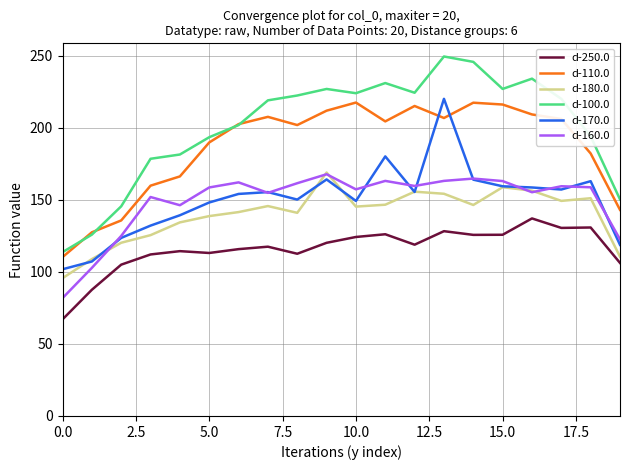

Is this an area chart (filled region under the line)?

No